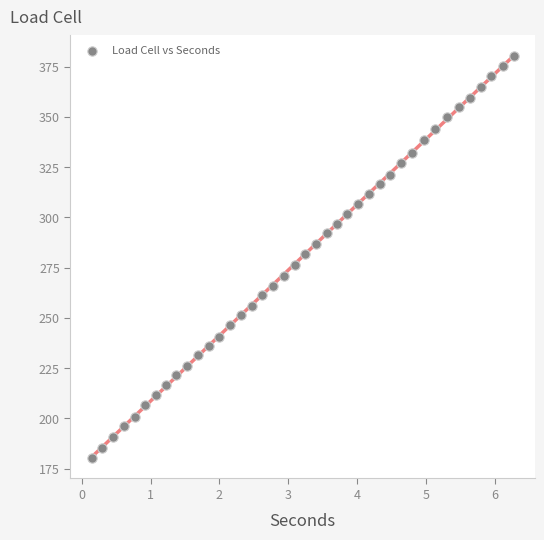

What is the range of X values (max minus min)?

6.1